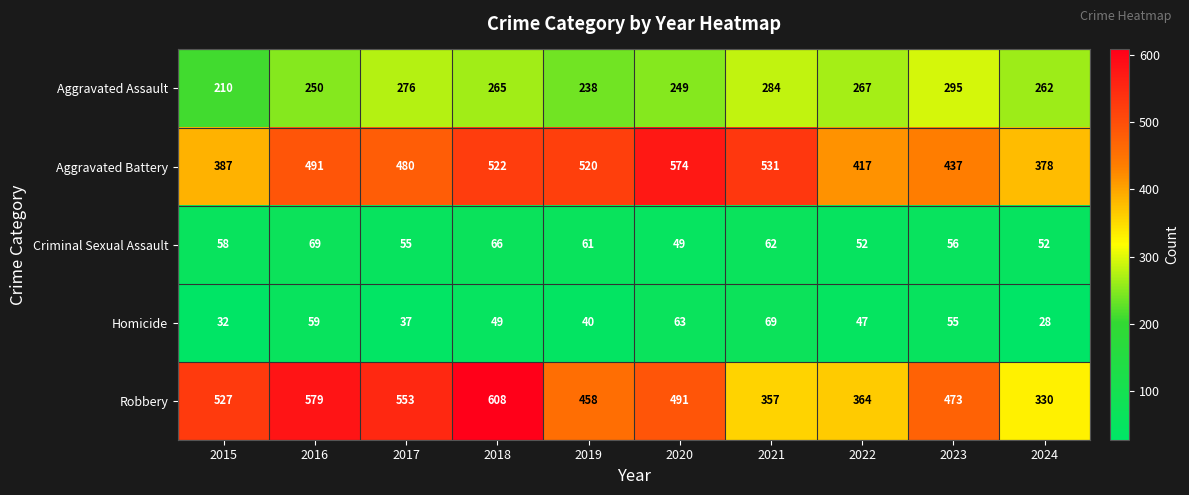

The Aggravated Battery series shows 939 at 2021. True or false?

False